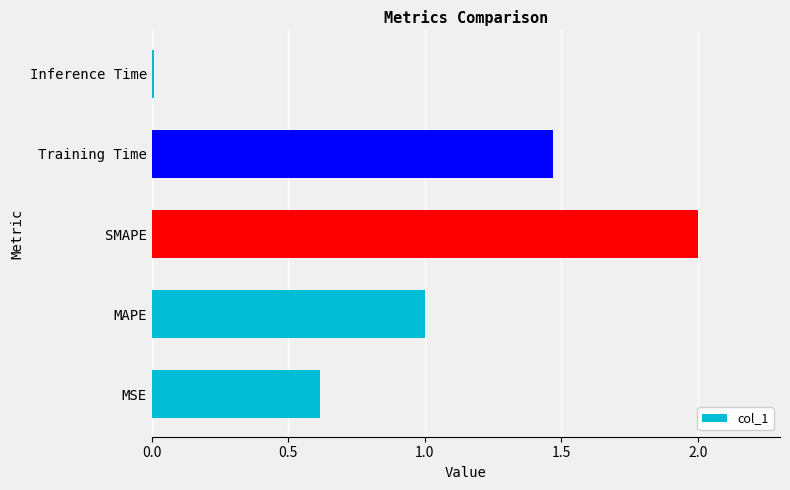

What value does the data have at MSE?

0.6